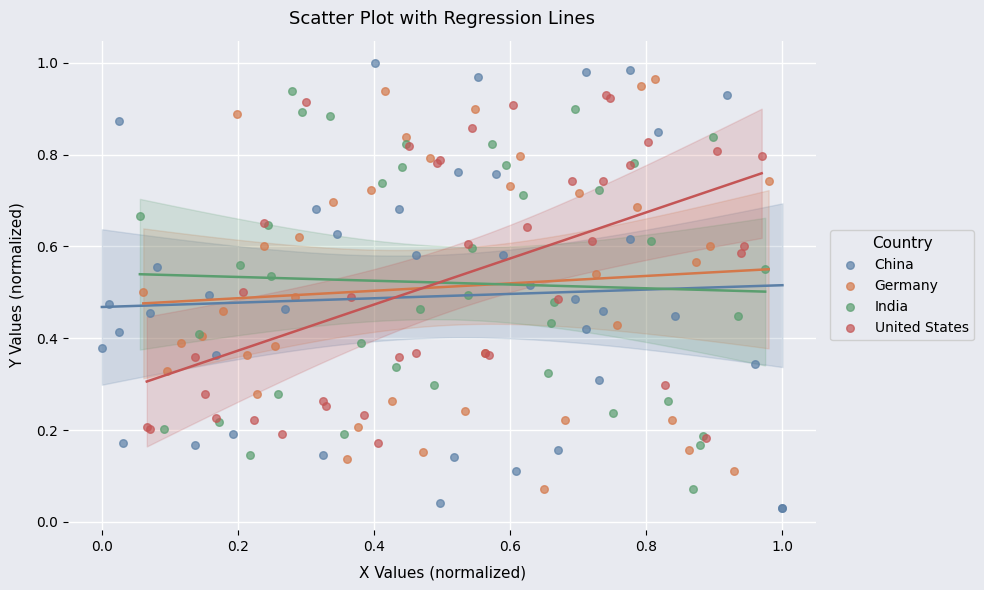

Which series contains the lowest Y value?

China